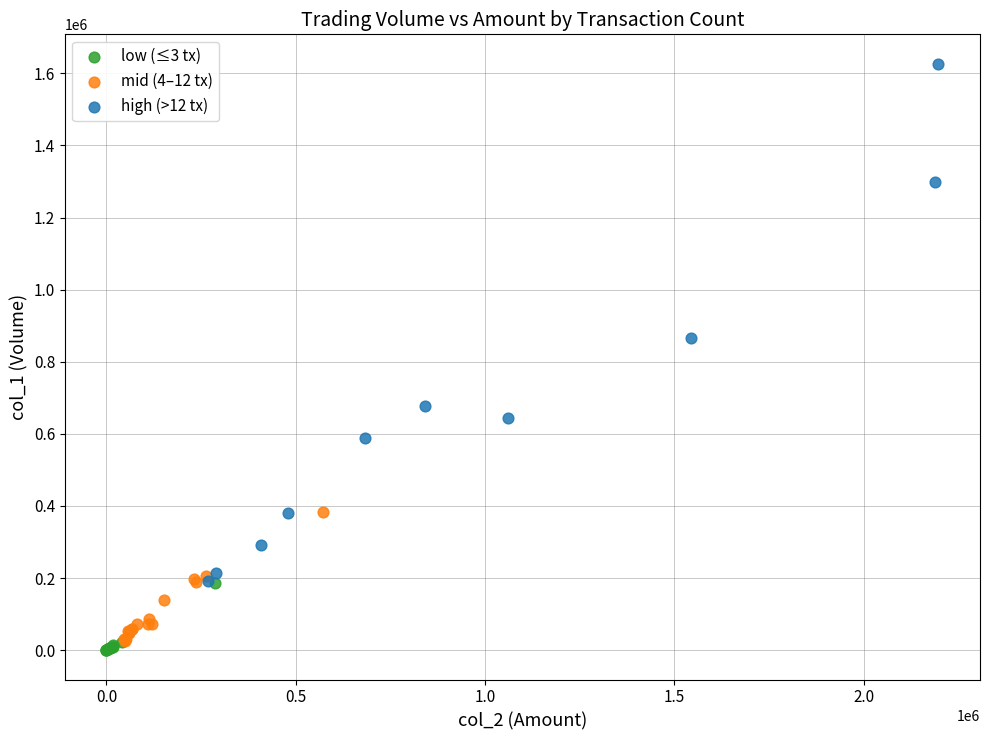

Which series contains the highest Y value?

high (>12 tx)